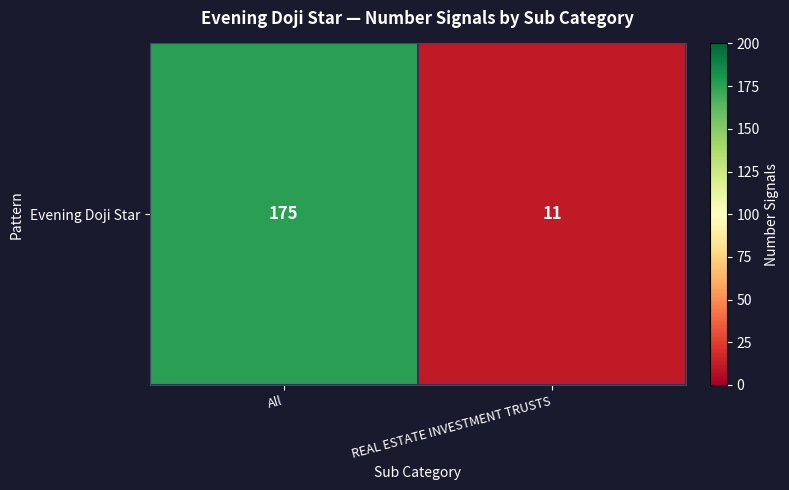

What is the smallest value displayed?

11